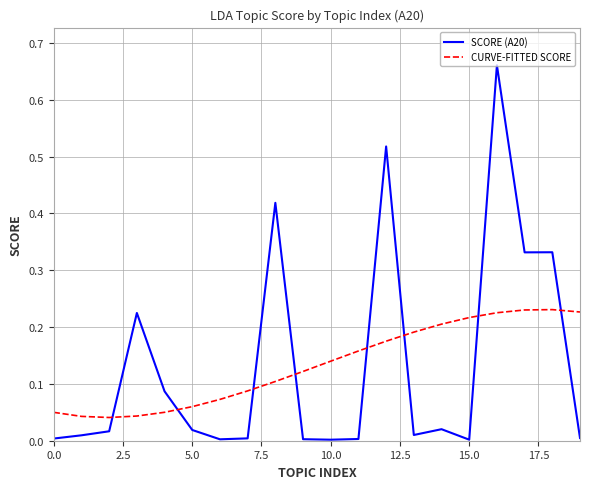

List the series in order of their peak value, highest first.

SCORE (A20), CURVE-FITTED SCORE